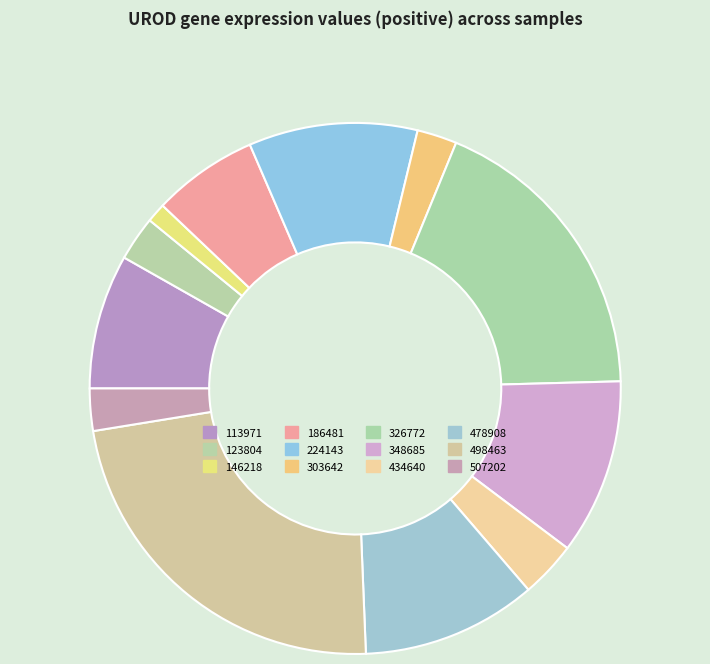

How many segments does this pie chart have?

12